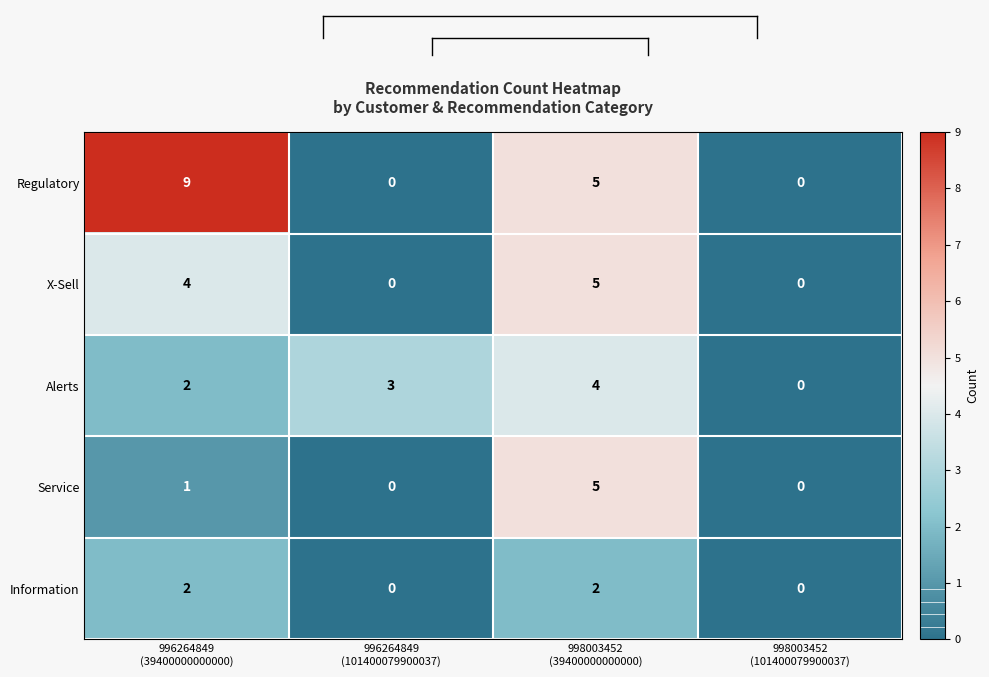

What is the difference between the maximum and second lowest values in the Service series?

5